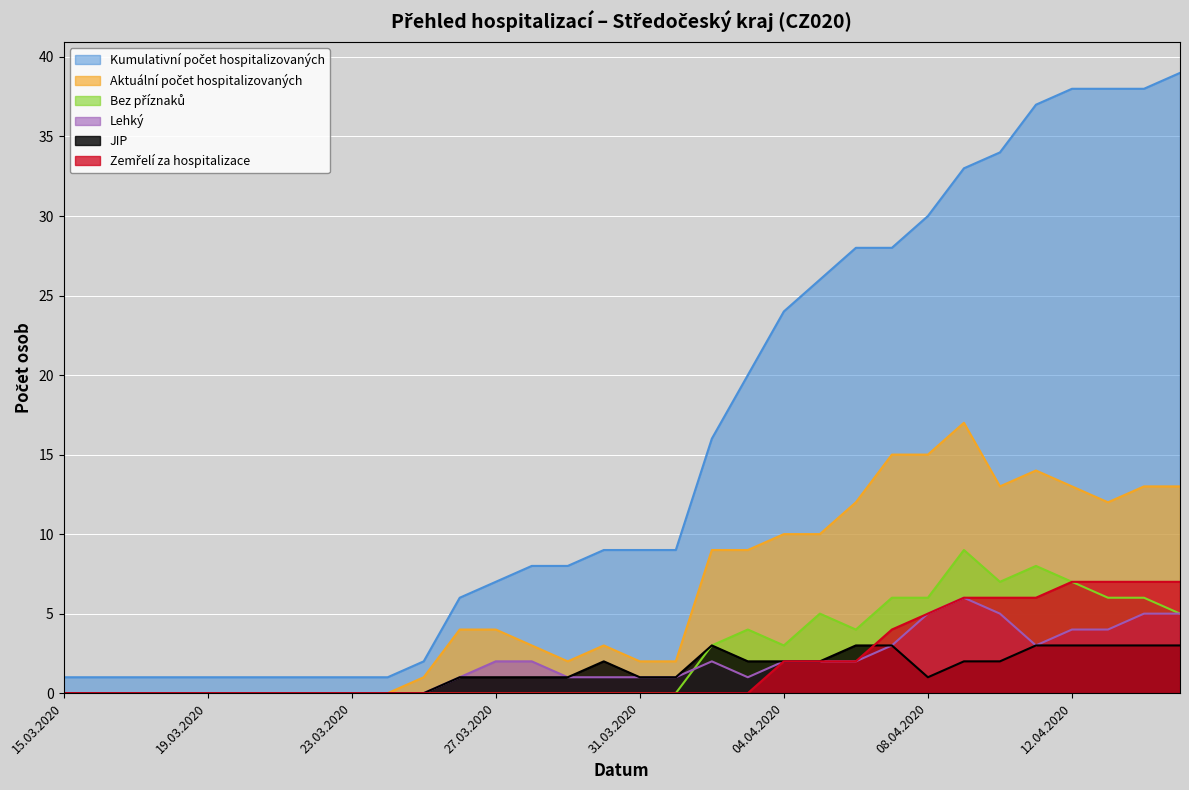

What is the difference between the second highest and second lowest values in the Lehký series?

5